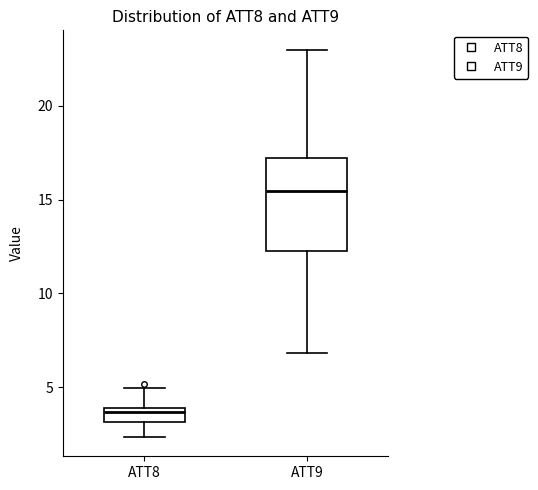

Where is the upper edge of the box for ATT8 on the y-axis? The values are not printed on the chart, so give them approximately, as read against the axis.

4.0